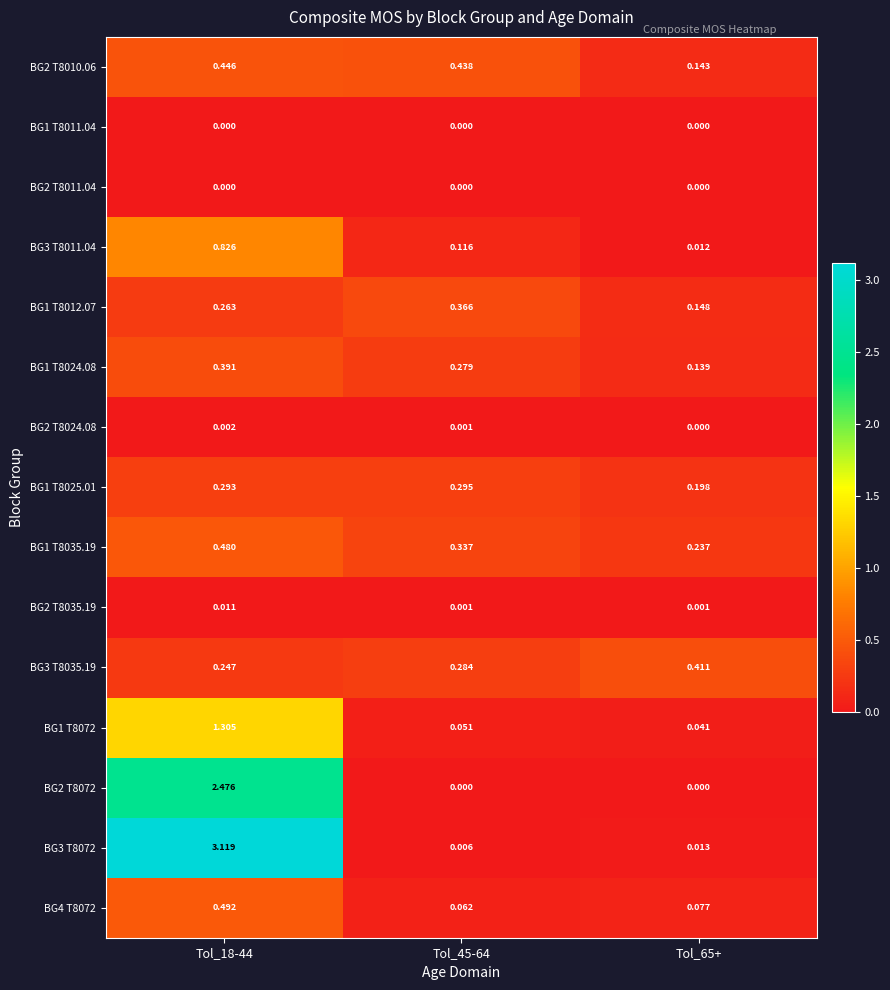

What is the total value across all series at Tol_65+?

1.4